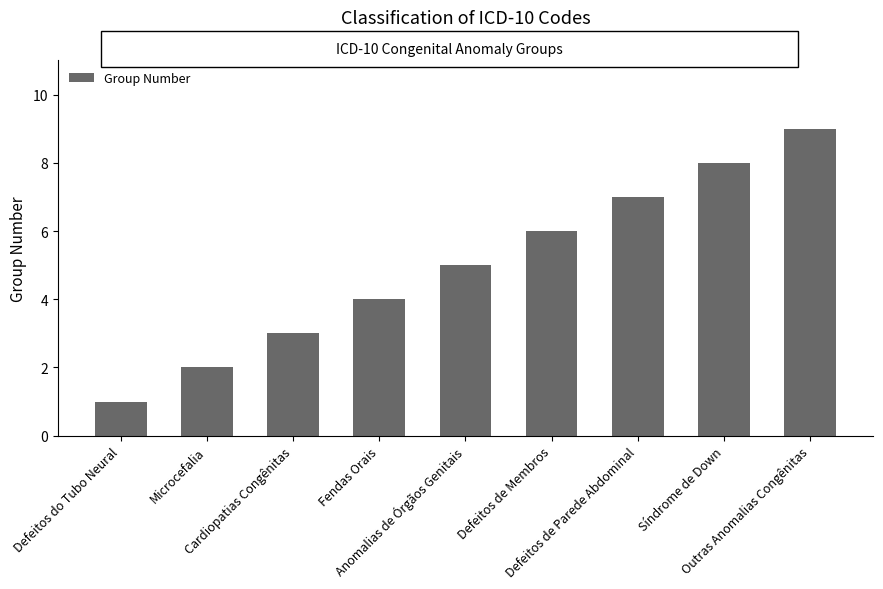

What is the smallest value displayed?

1